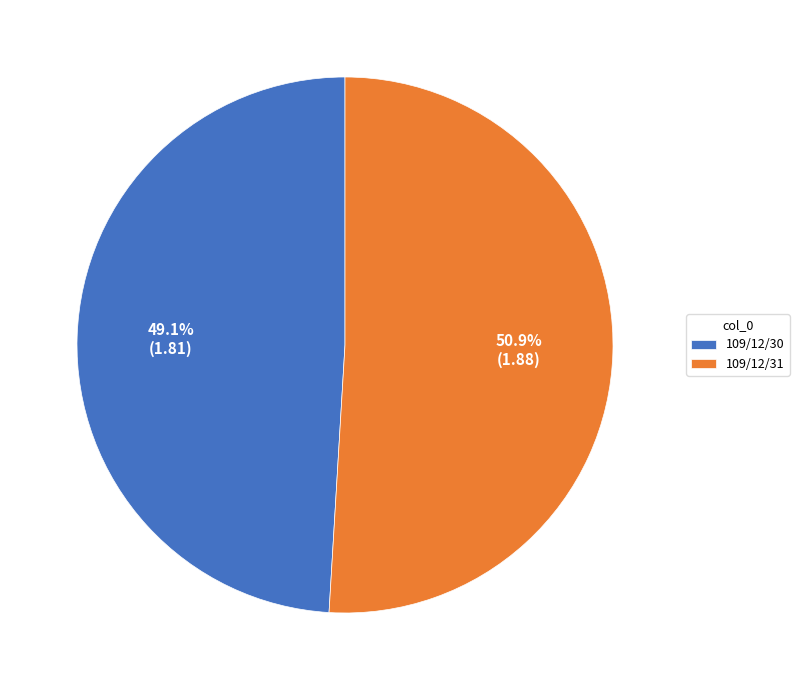

Is it true that 109/12/30 is 49% of the pie?

True